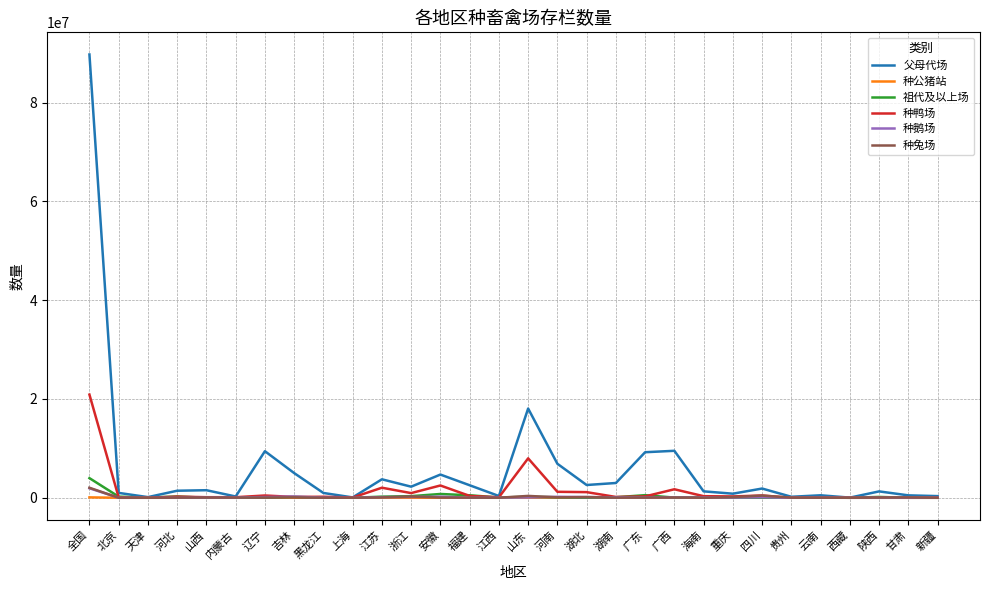

What is the difference between the 种公猪站 values at 山西 and 浙江?

605